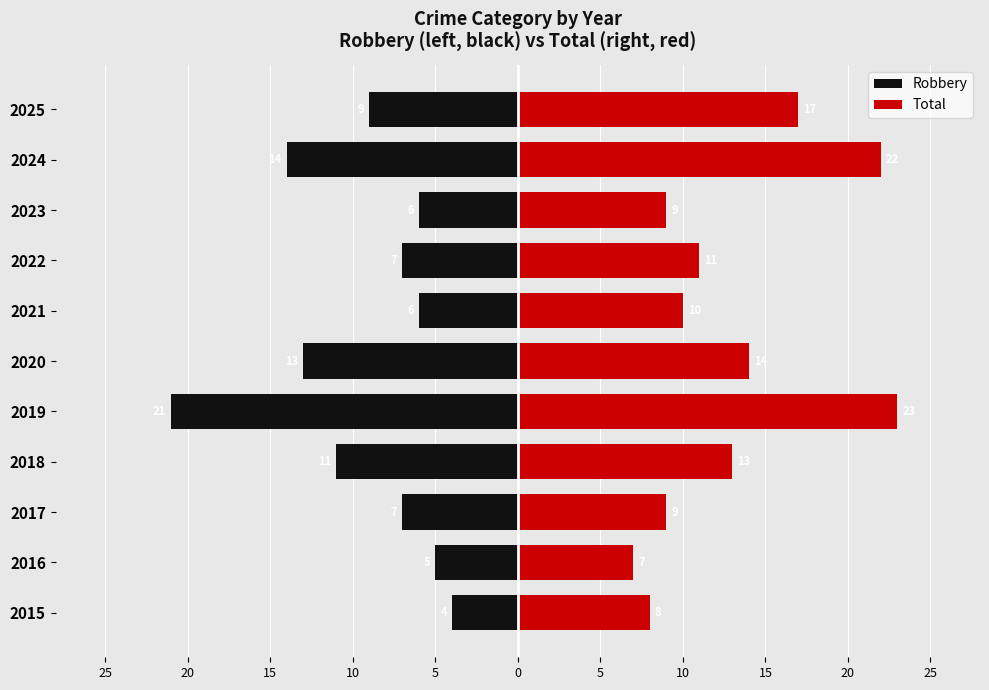

Rank the series by their average value, from lowest to highest.

Robbery, Total